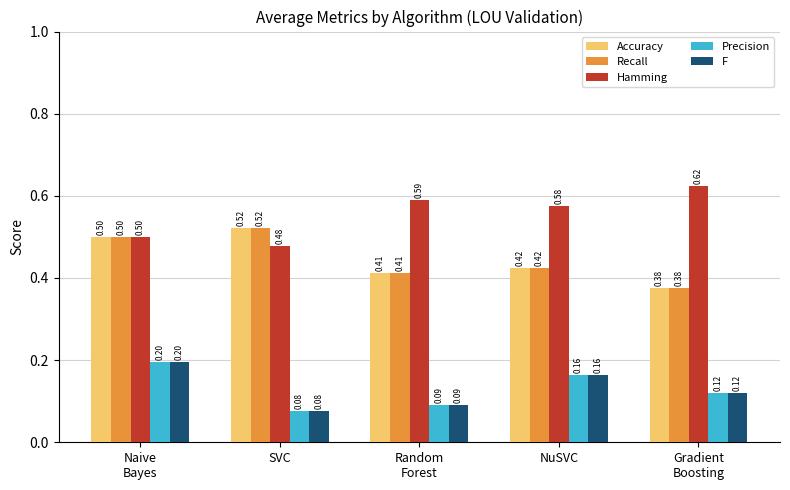

Where is Recall nearest to the value 0?

Gradient
Boosting